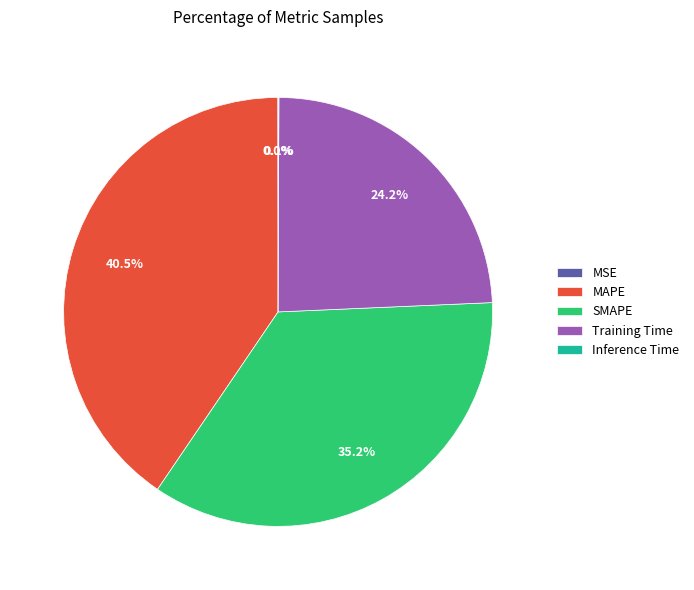

Which slice is the largest?

MAPE